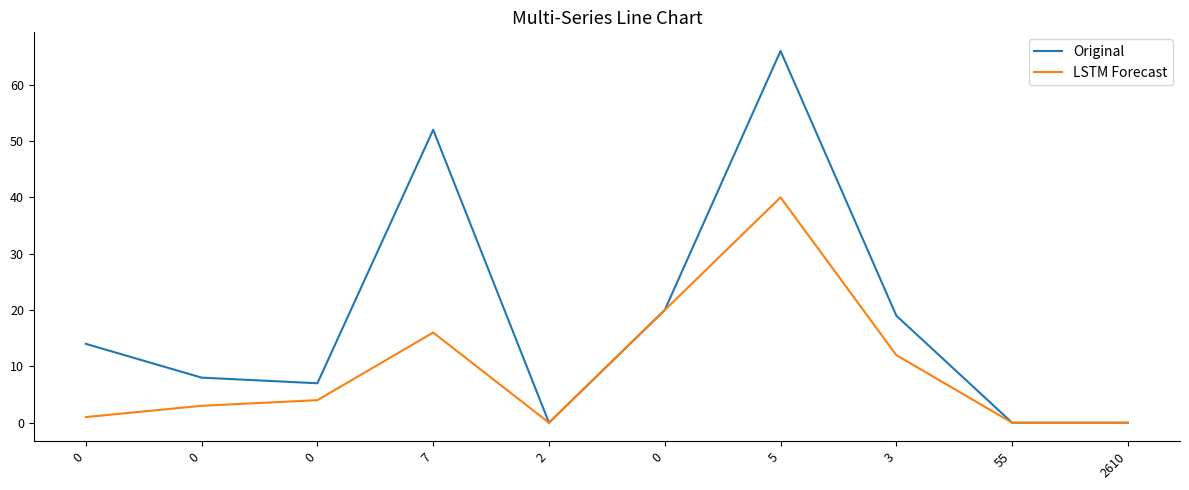

Which label corresponds to the largest value in the chart?

5